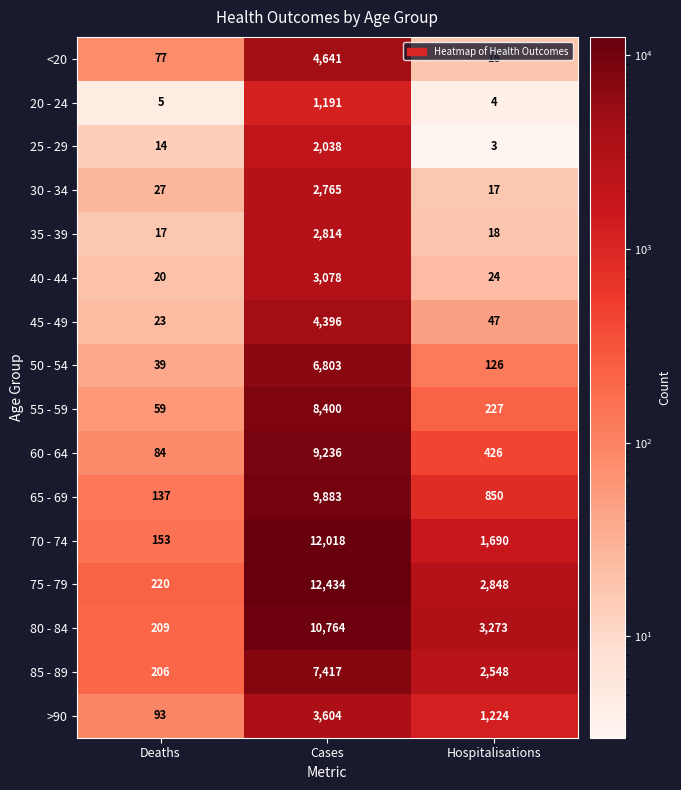

How many distinct data groups are displayed?

16